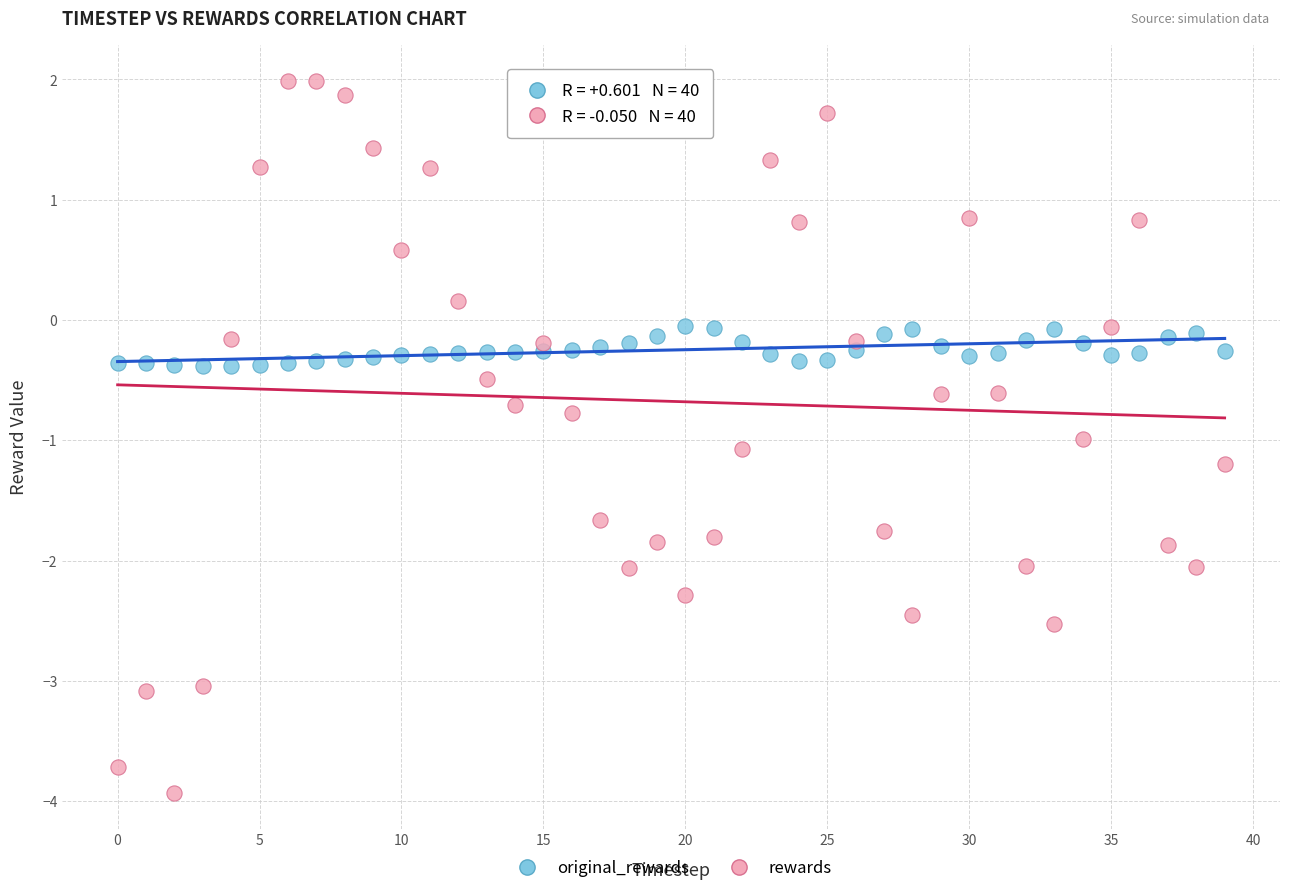

Which series contains the lowest Y value?

rewards